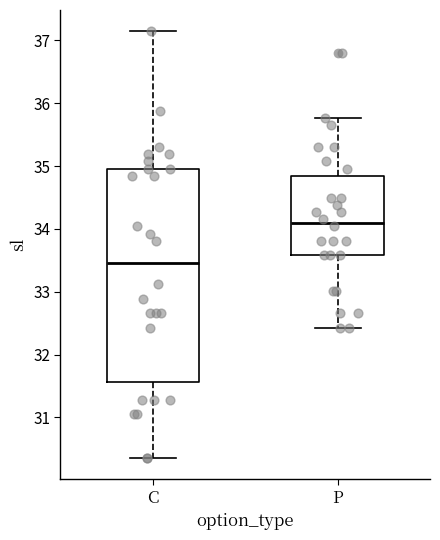

Reading left to right, transcribe this box plot: for each box, give where its median line is, the range the box spans, and where its two whiskers end, as read against the y-axis. The values are not printed on the chart, so give them approximately, as read against the axis.

C: median 33.5, box 31.6 to 35.0, whiskers 30.4 to 37.1
P: median 34.1, box 33.6 to 34.8, whiskers 32.4 to 35.8